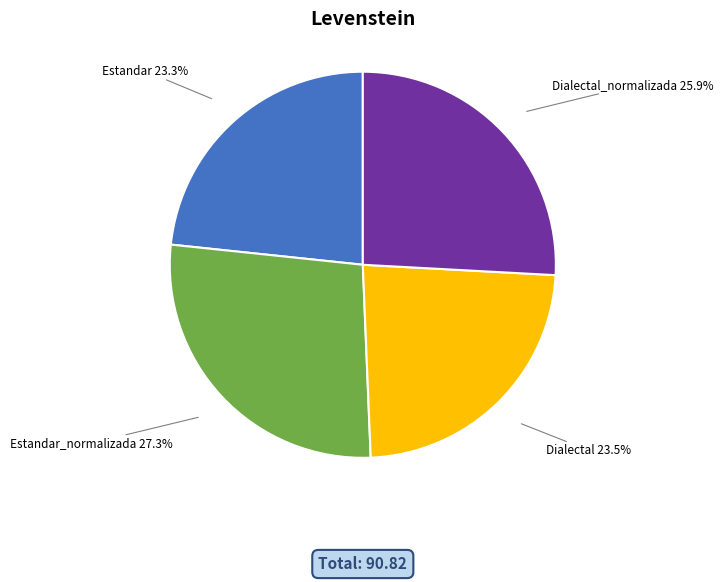

What is the ratio of the value at Dialectal_normalizada to the value at Estandar_normalizada?

0.9